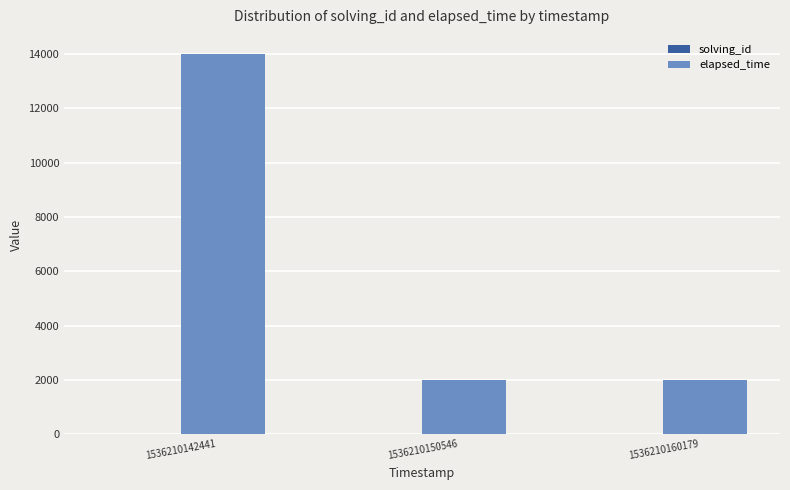

What is the sum of all elapsed_time values?

18000